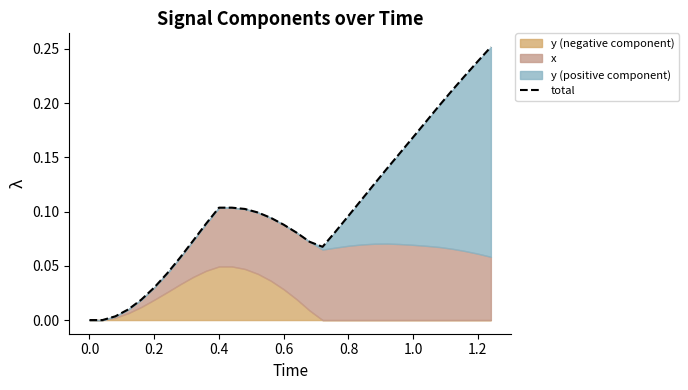

Reading left to right, list all the values displayed in this chart.

0.0	0.0	0.0	0.0	0.0	0.0	0.0	0.1	0.1	0.1	0.1	0.1	0.1	0.1	0.1	0.1	0.1	0.1	0.1	0.1	0.1	0.1	0.1	0.1	0.2	0.2	0.2	0.2	0.2	0.2	0.2	0.3